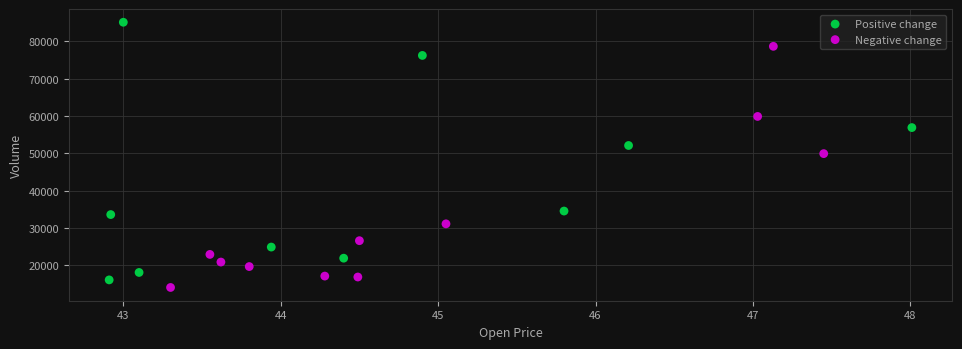

Which series reaches the maximum Y coordinate?

Positive change